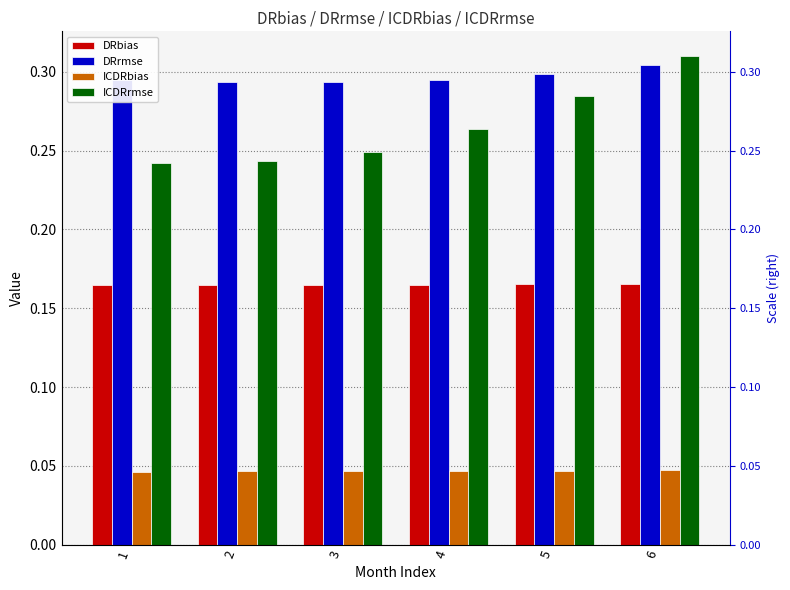

What is the lowest value of the ICDRrmse series?

0.2